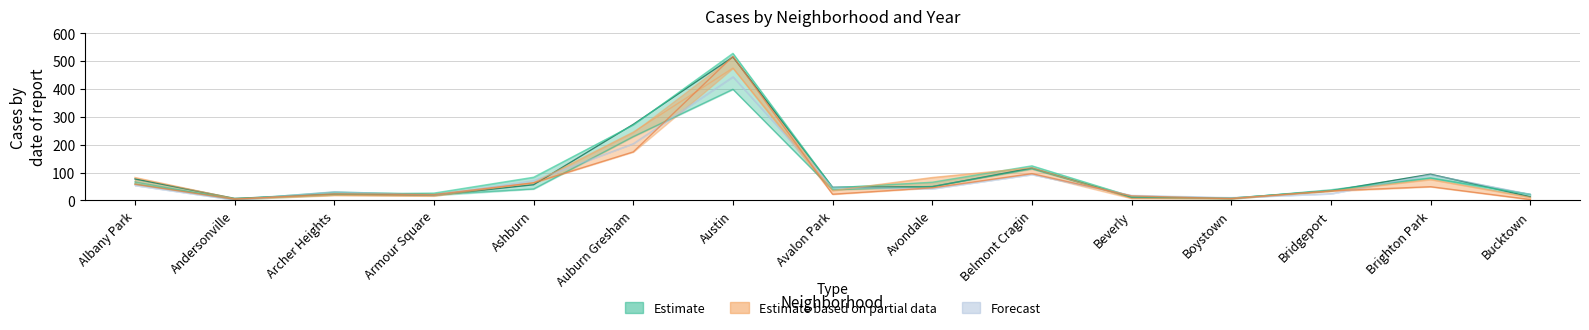

The 2018 series shows 82 at Avondale. True or false?

True